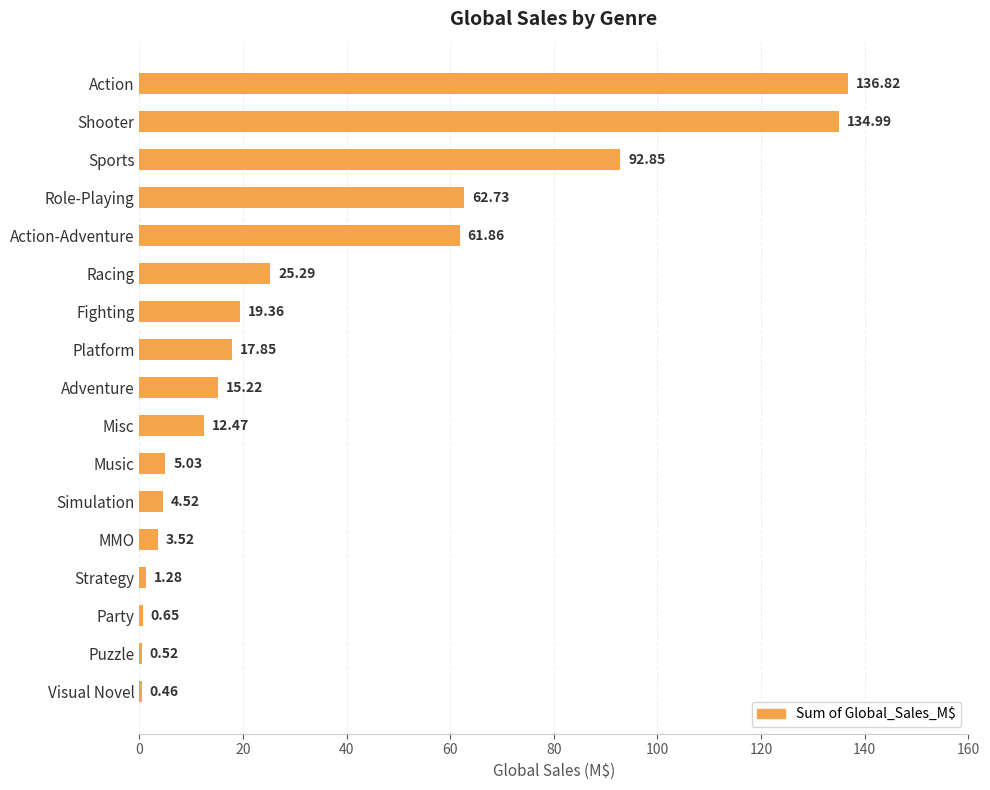

What is the maximum value shown in the chart?

136.8